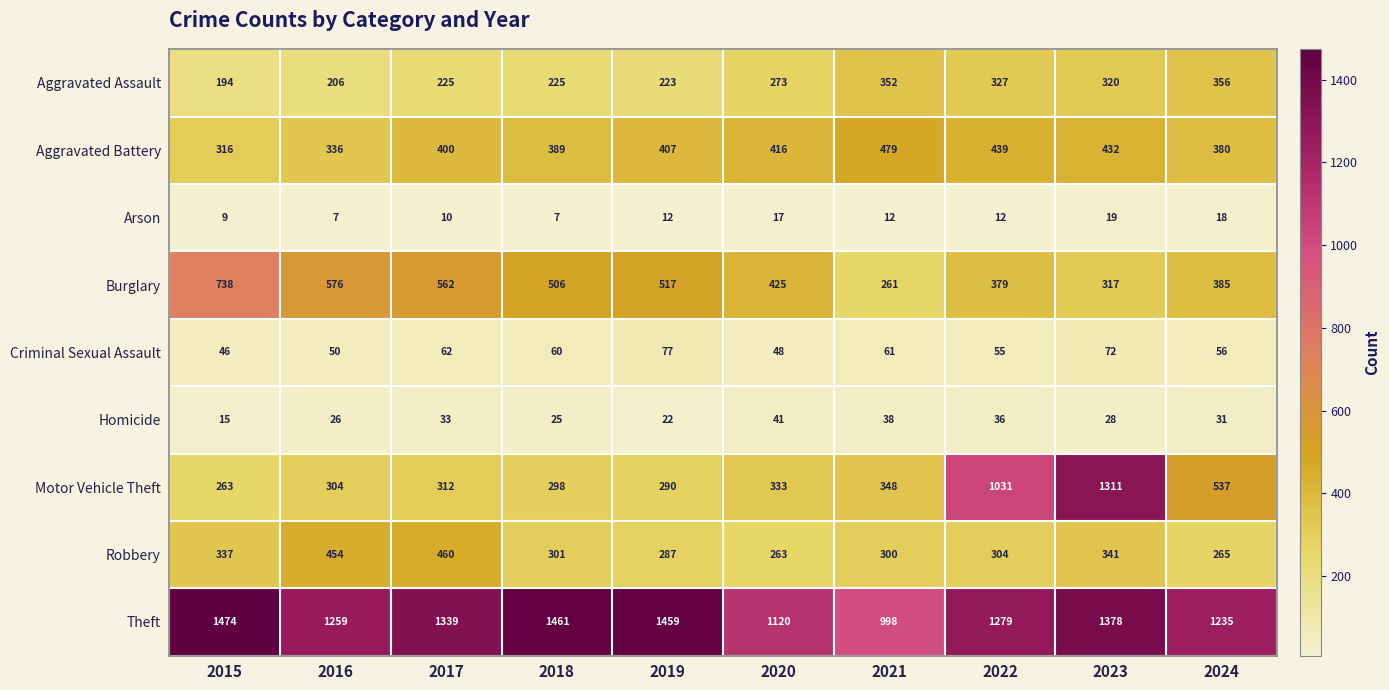

What is the sum of the Aggravated Battery values at 2021 and 2019?

886